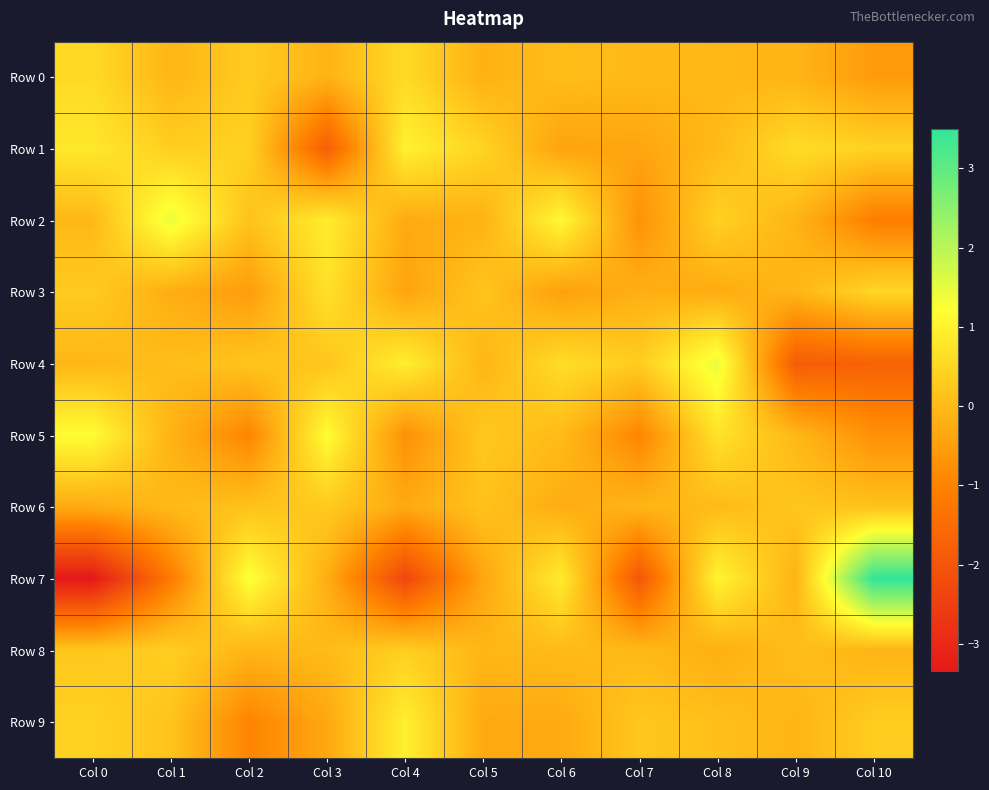

Reading left to right, extract all data points from this chart.

Row 0: Col 0=0.6	Col 1=-0.1	Col 2=0.3	Col 3=-0.1	Col 4=0.6	Col 5=-0.2	Col 6=0.0	Col 7=-0.0	Col 8=-0.1	Col 9=-0.1	Col 10=-0.6
Row 1: Col 0=0.8	Col 1=0.4	Col 2=0.4	Col 3=-1.8	Col 4=1.0	Col 5=0.5	Col 6=-0.4	Col 7=-0.4	Col 8=-0.0	Col 9=0.6	Col 10=0.4
Row 2: Col 0=-0.0	Col 1=1.5	Col 2=0.1	Col 3=0.9	Col 4=-0.3	Col 5=-0.1	Col 6=1.1	Col 7=-0.7	Col 8=0.4	Col 9=-0.1	Col 10=-1.1
Row 3: Col 0=0.3	Col 1=-0.2	Col 2=-0.5	Col 3=0.7	Col 4=-0.4	Col 5=0.2	Col 6=-0.5	Col 7=-0.2	Col 8=-0.3	Col 9=-0.1	Col 10=0.5
Row 4: Col 0=-0.1	Col 1=0.1	Col 2=0.2	Col 3=0.2	Col 4=0.9	Col 5=-0.1	Col 6=0.6	Col 7=0.3	Col 8=1.5	Col 9=-1.8	Col 10=-1.7
Row 5: Col 0=1.2	Col 1=-0.1	Col 2=-1.0	Col 3=1.2	Col 4=-0.7	Col 5=0.2	Col 6=0.0	Col 7=-1.0	Col 8=0.7	Col 9=-0.0	Col 10=-0.7
Row 6: Col 0=-0.3	Col 1=-0.0	Col 2=0.1	Col 3=0.3	Col 4=-0.3	Col 5=0.1	Col 6=-0.2	Col 7=-0.1	Col 8=0.0	Col 9=0.2	Col 10=0.1
Row 7: Col 0=-3.3	Col 1=-1.2	Col 2=1.3	Col 3=-0.2	Col 4=-2.3	Col 5=-0.4	Col 6=0.9	Col 7=-2.0	Col 8=1.0	Col 9=-0.1	Col 10=3.5
Row 8: Col 0=0.2	Col 1=0.4	Col 2=-0.1	Col 3=0.0	Col 4=0.4	Col 5=-0.1	Col 6=0.0	Col 7=-0.0	Col 8=-0.2	Col 9=0.1	Col 10=-0.1
Row 9: Col 0=0.4	Col 1=0.2	Col 2=-1.0	Col 3=-0.3	Col 4=1.0	Col 5=-0.3	Col 6=-0.3	Col 7=0.2	Col 8=0.1	Col 9=-0.1	Col 10=0.3